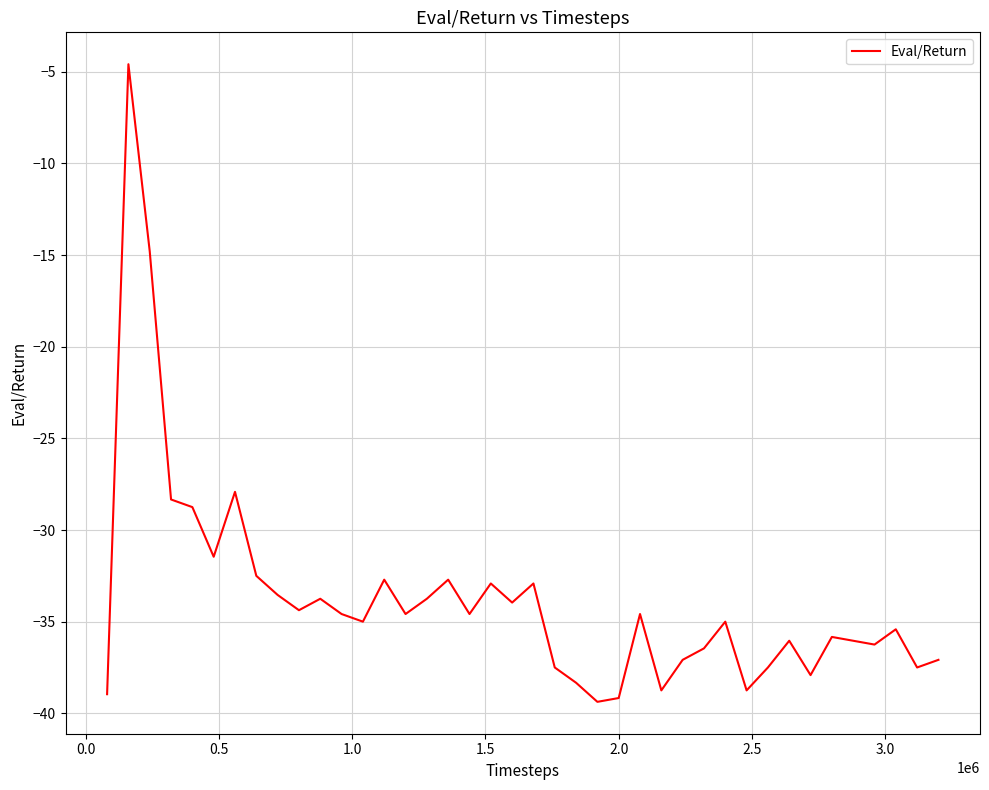

What is the difference between the maximum and minimum values?

34.8